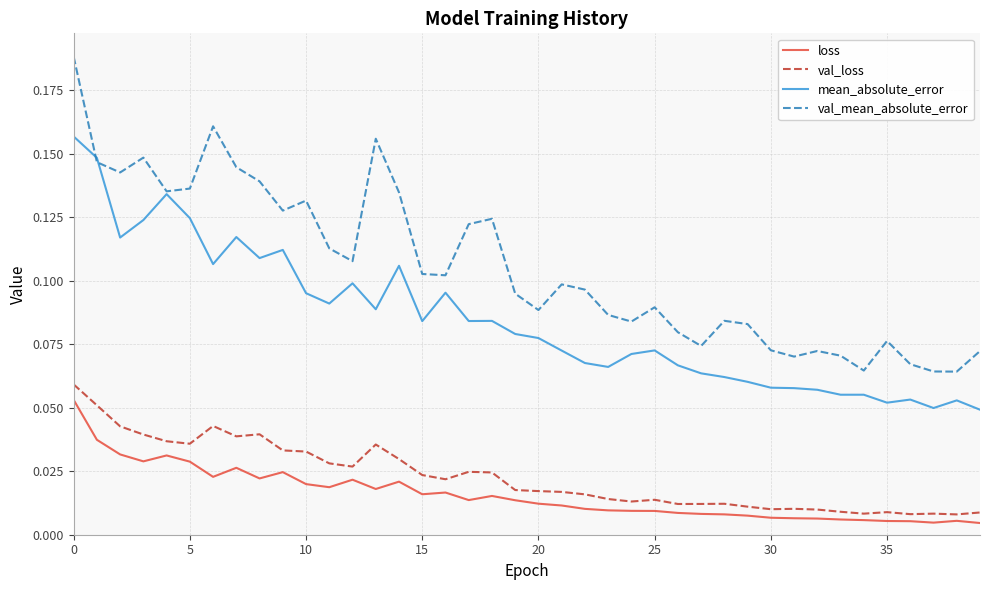

What are all the series names shown in the legend?

loss, val_loss, mean_absolute_error, val_mean_absolute_error